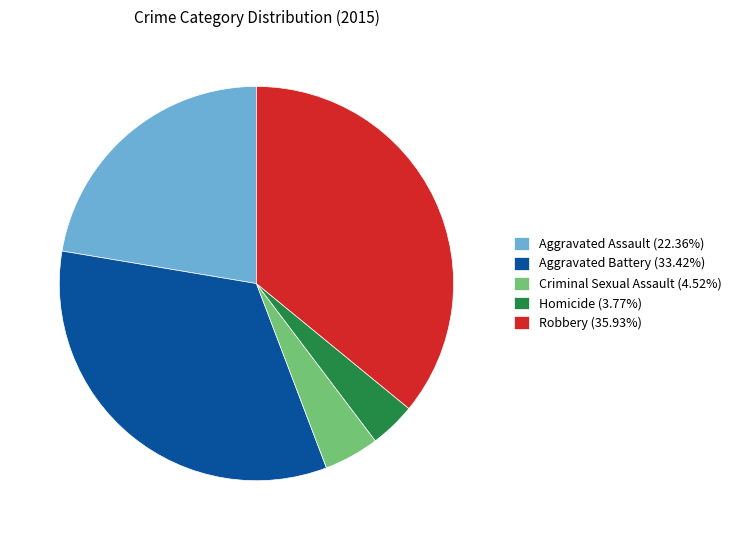

What is the ratio of the value at Homicide to the value at Criminal Sexual Assault?

0.8